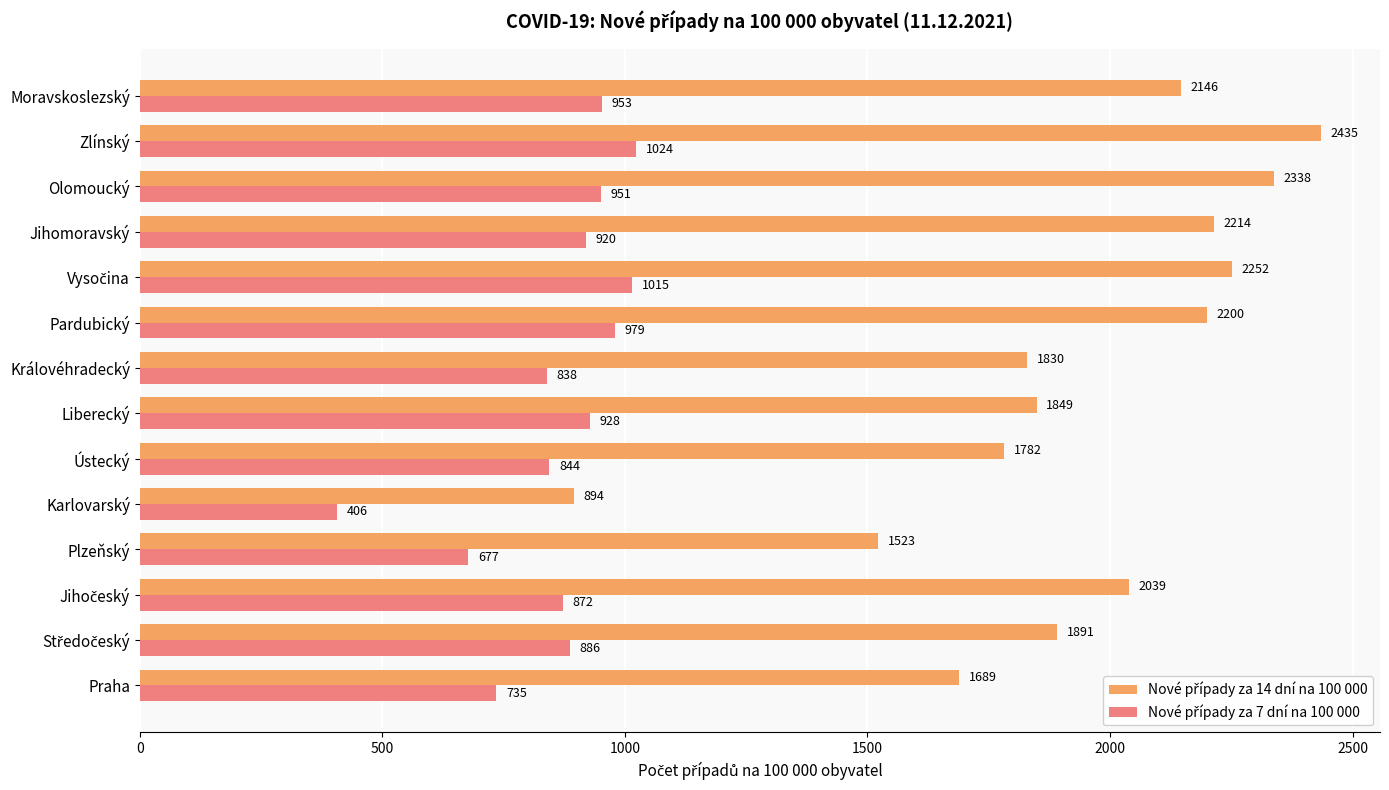

At which category does the chart reach its peak across all series?

Zlínský